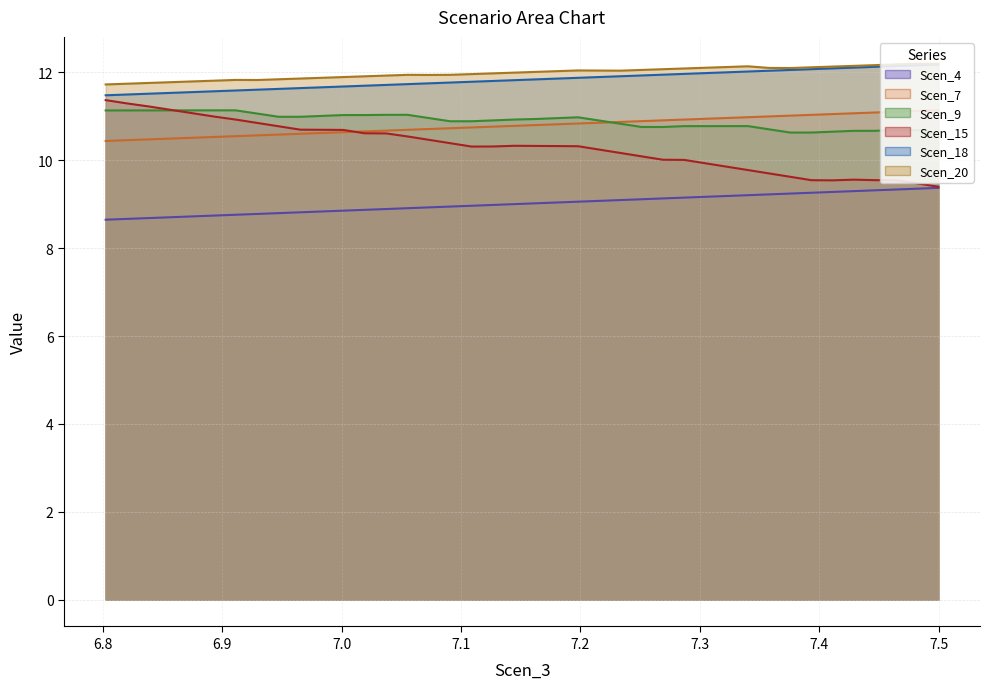

True or false: Scen_9 line has more than 1 interior local peaks.

True